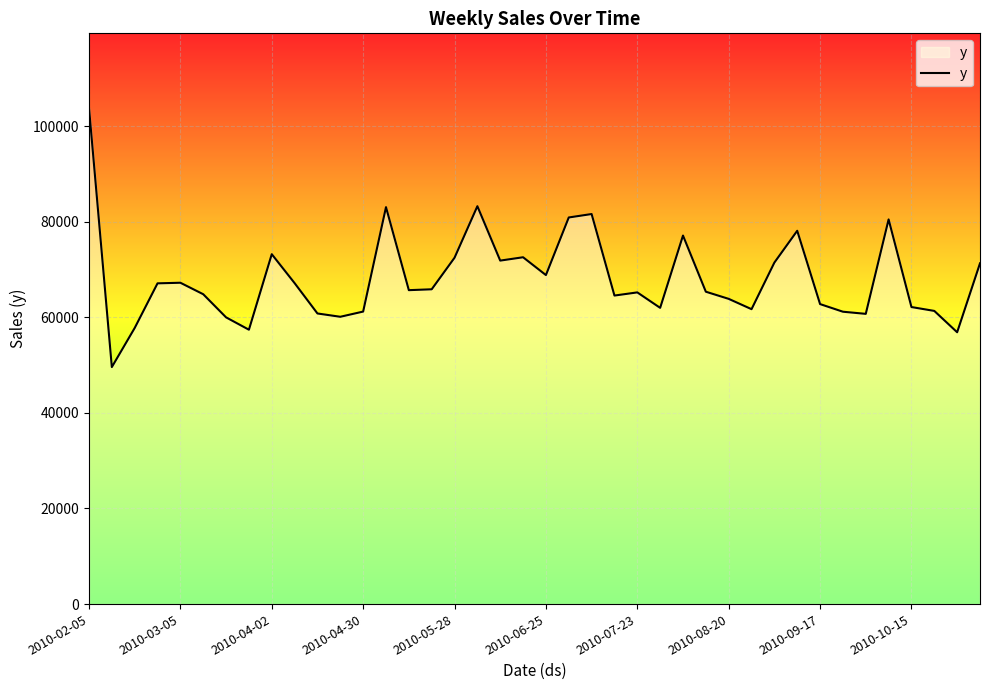

What is the maximum value shown in the chart?

103827.7